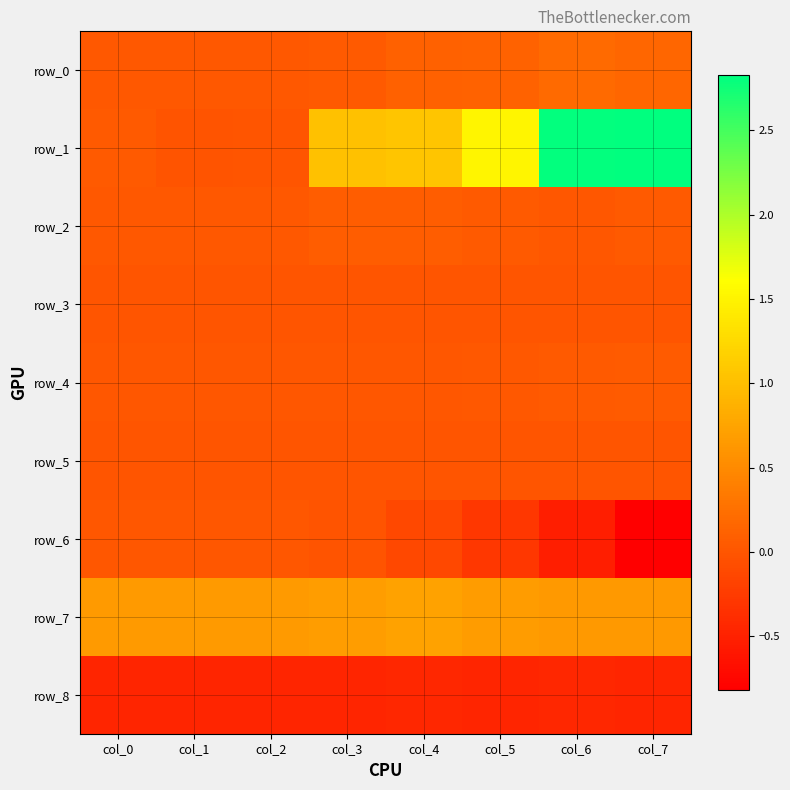

Which category has the highest value across all series?

col_7